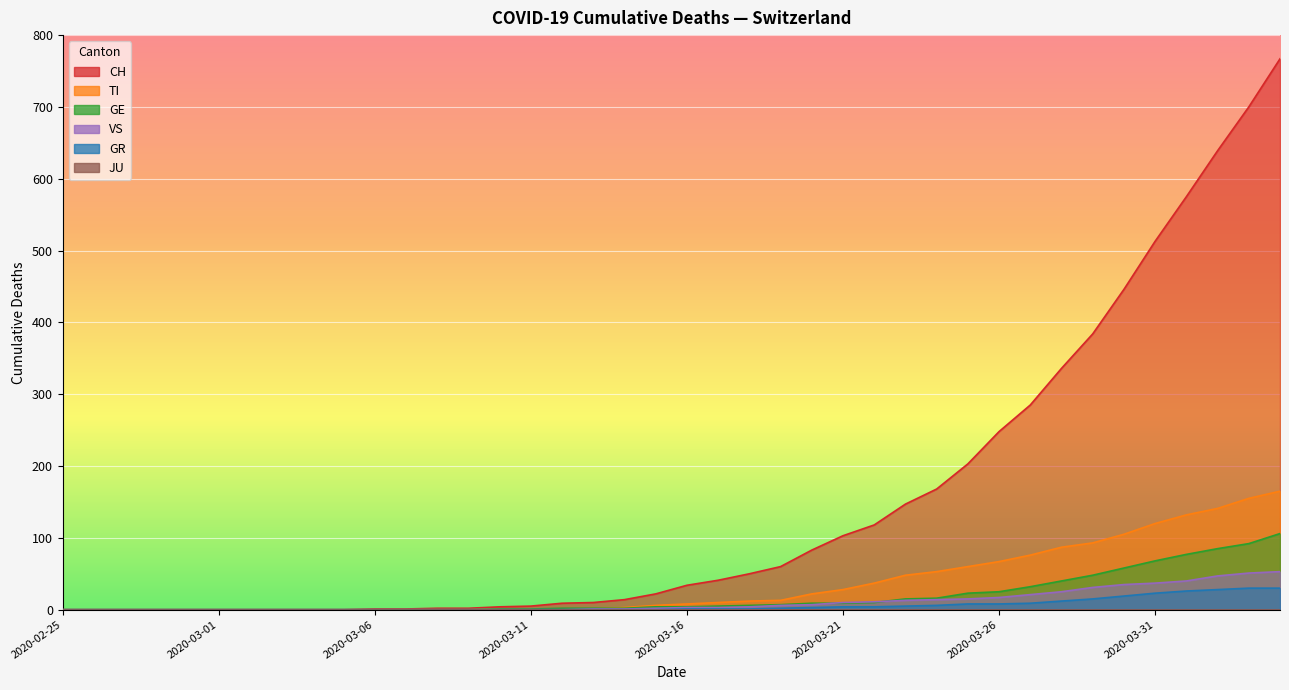

How many data points in CH are above 34?

19